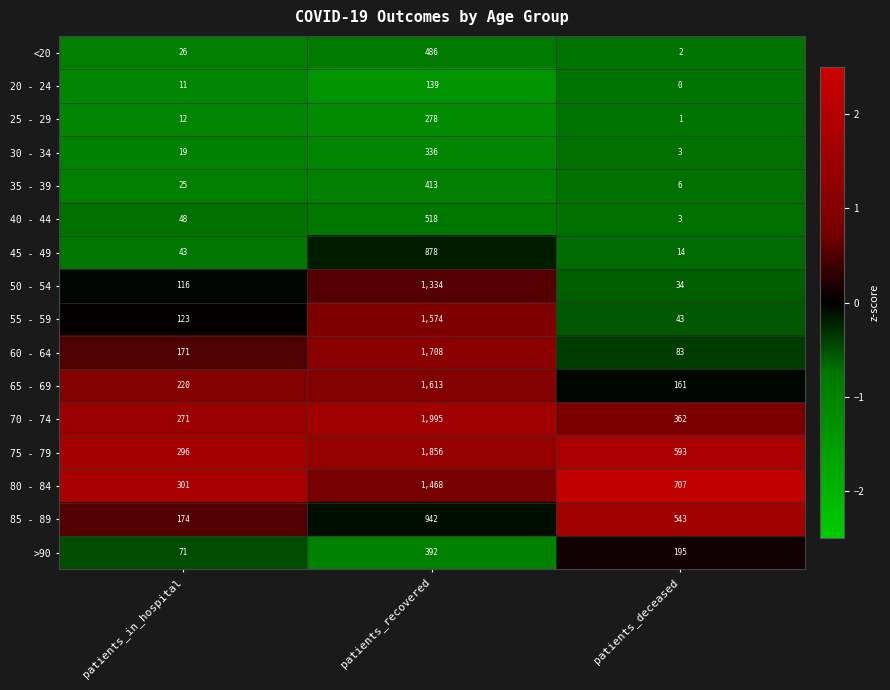

True or false: 25 - 29 has a value of 12 at patients_in_hospital.

True